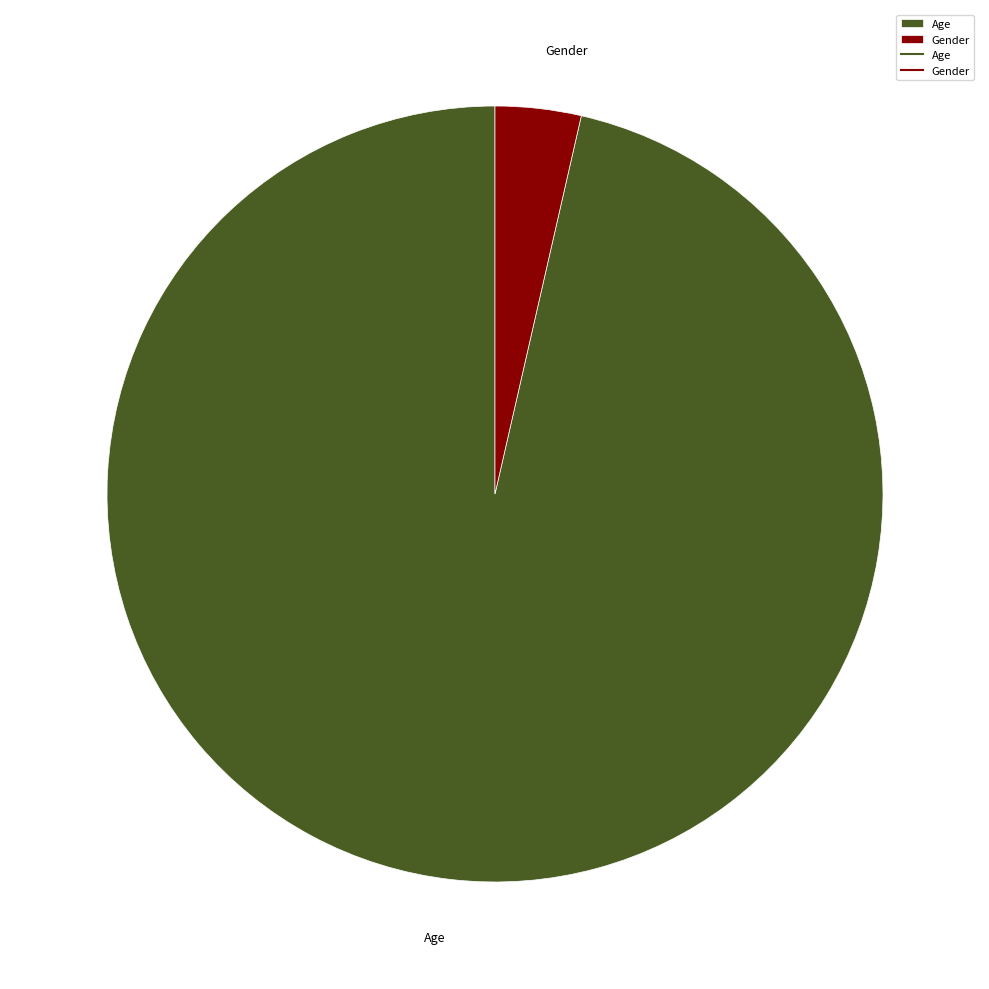

Count the number of slices in the pie.

2